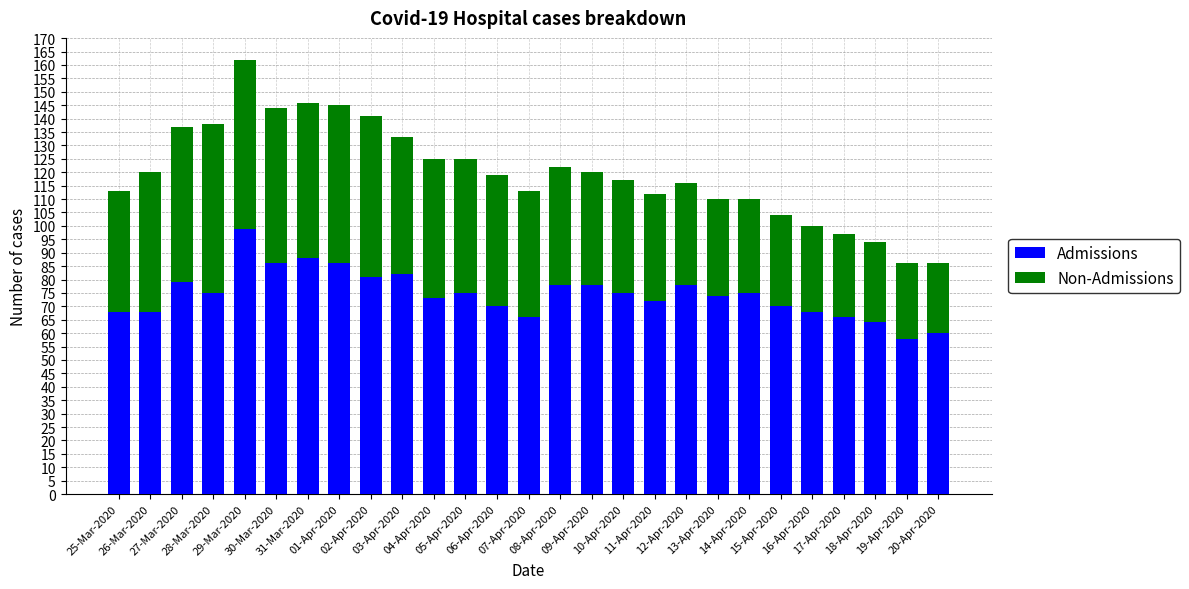

How many data points in Admissions are less than 75?

13